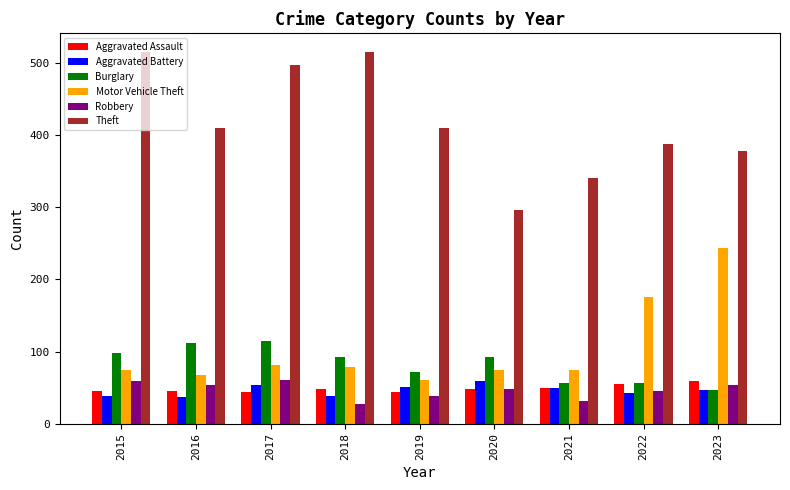

What is the value of the Aggravated Assault bar at the 2nd from the left?

46